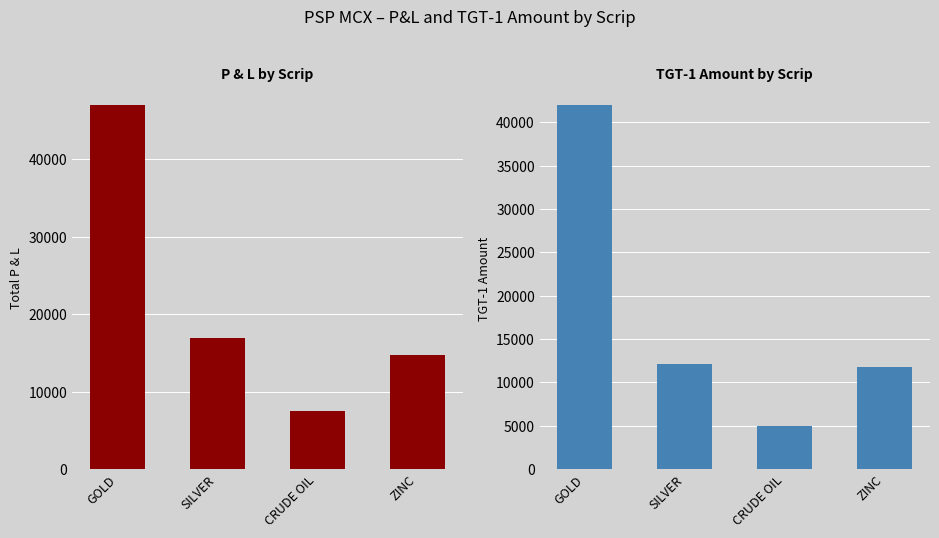

Rank the series by their average value, from lowest to highest.

TGT-1 Amount, P & L